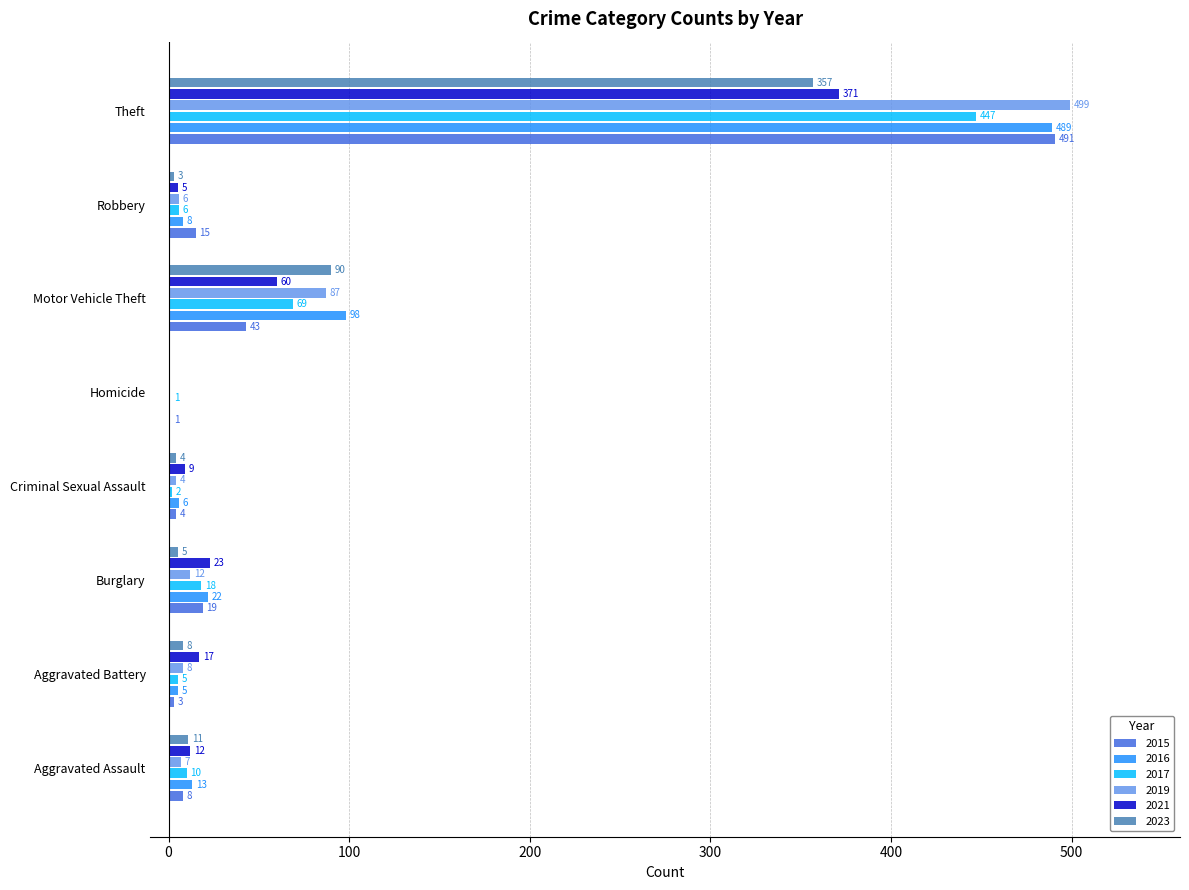

At which category is the sum across all series the highest?

Theft